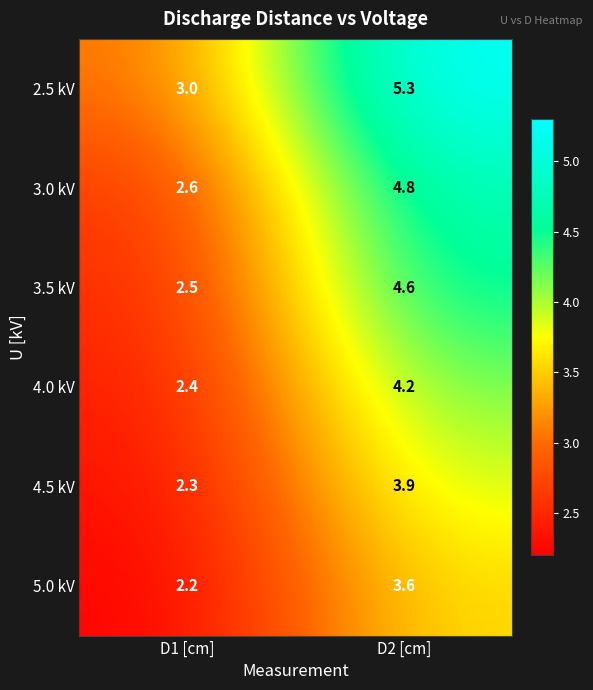

What is the approximate value of 5.0 kV at D1 [cm]?

2.2